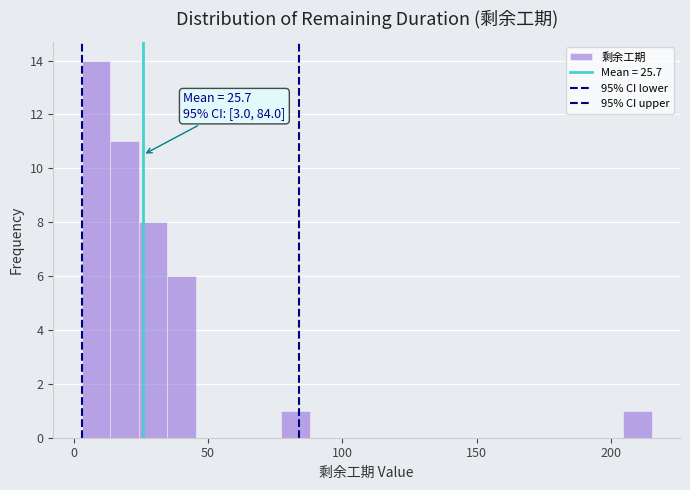

Read against the x-axis, roughly where is the centre of the tallest bar?

10